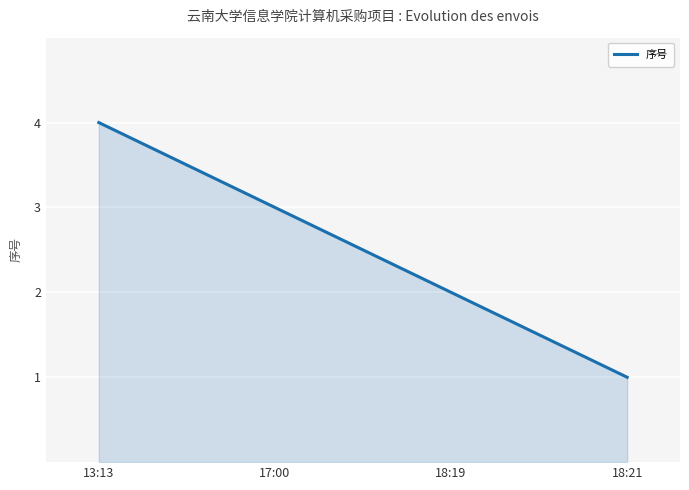

Reading right to left, transcribe all the data shown in this chart.

1	2	3	4